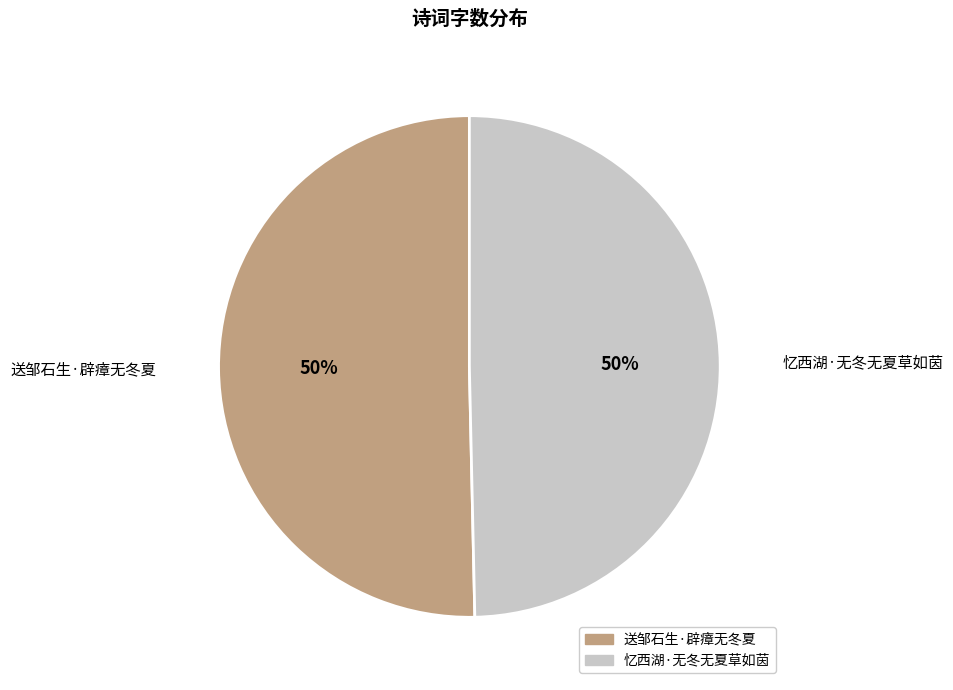

To the nearest percent, what is the combined percentage of 送邹石生·辟瘴无冬夏 and 忆西湖·无冬无夏草如茵?

100%